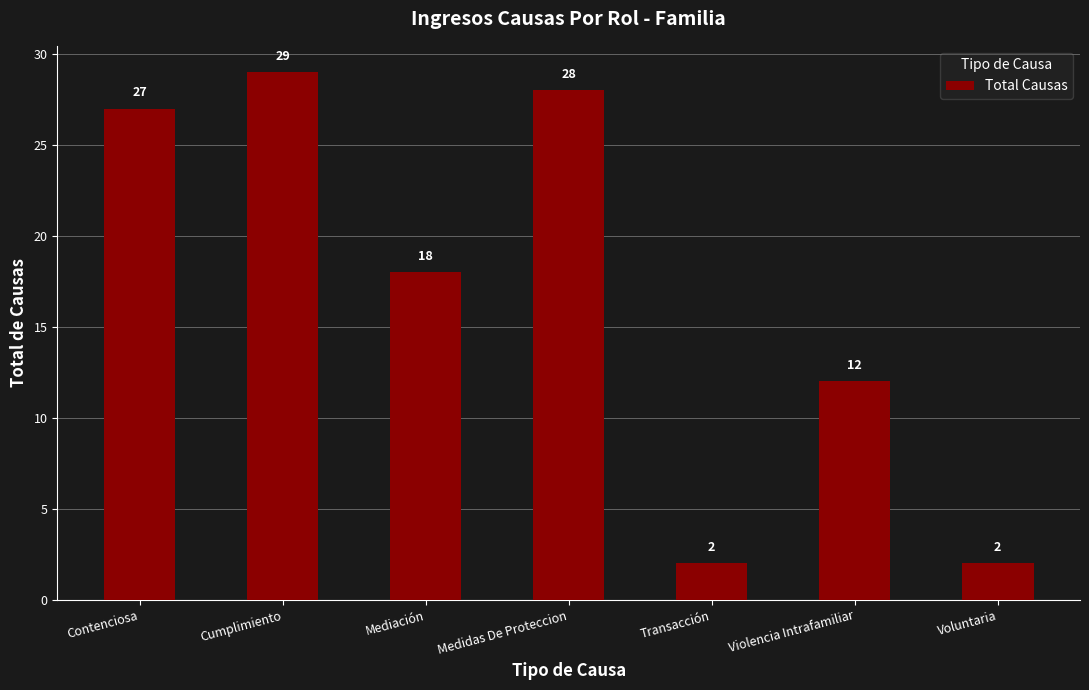

Which category has the highest value across all series?

Cumplimiento